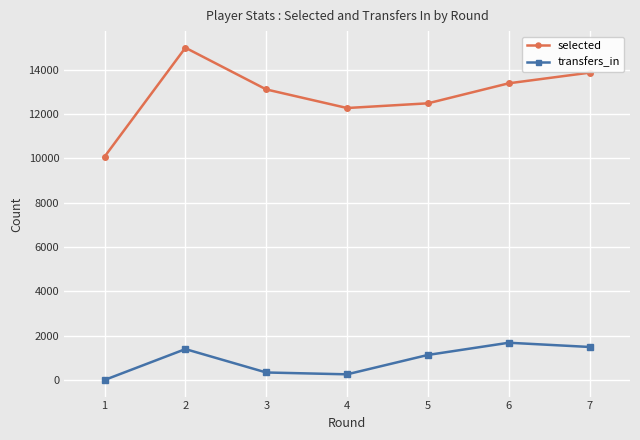

What are all the series names shown in the legend?

selected, transfers_in